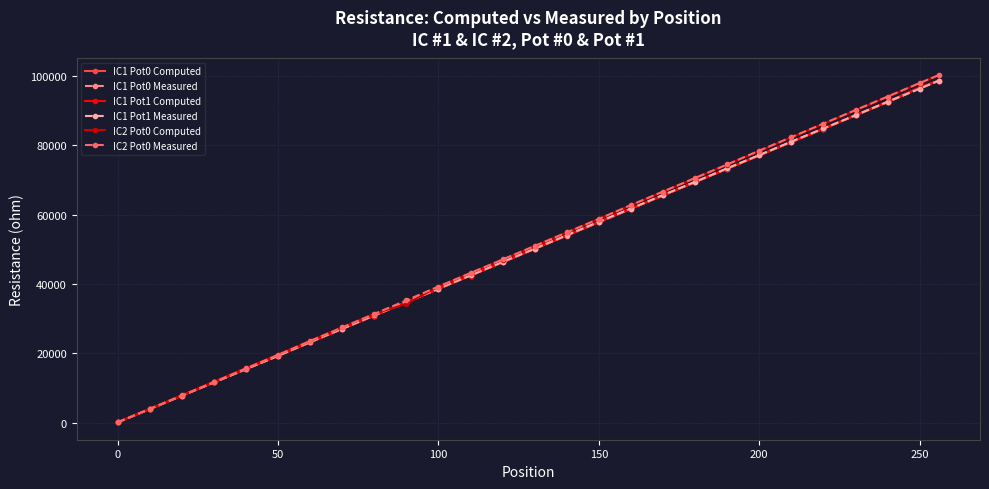

Reading left to right, list all the values displayed in this chart.

IC1 Pot0 Computed: 113	3964	7815	11666	15517	19368	23219	27070	30921	34773	38634	42475	46325	50177	54028	57879	61730	65581	69432	73283	77134	80985	84836	88687	92538	96689	98700
IC1 Pot0 Measured: 113	3960	7790	11630	15440	19280	23200	27100	30900	34800	38600	42500	46300	50200	54000	57800	61700	65600	69400	73300	77200	81000	84800	88700	92500	96400	98700
IC1 Pot1 Computed: 113	3964	7815	11666	15517	19368	23219	27070	30921	34773	38634	42475	46325	50177	54028	57879	61730	65581	69432	73283	77134	80985	84836	88687	92538	96689	98700
IC1 Pot1 Measured: 113	3960	7800	11620	15480	19310	23300	27100	31000	34800	38700	42500	46400	50200	54100	58000	61800	65700	69500	73400	77200	81100	84900	88700	92600	96400	98700
IC2 Pot0 Computed: 113	4027	7940	11854	15767	19681	23594	27508	31421	34335	39249	43162	47076	50989	54903	58816	62730	66643	70557	74471	78384	82298	86211	90125	94038	97952	100300
IC2 Pot0 Measured: 113	4000	7870	11730	15680	19580	23600	27500	31400	35300	39300	43200	47100	51000	54900	58800	62800	66700	70600	74500	78500	82400	86300	90200	94100	98000	100300